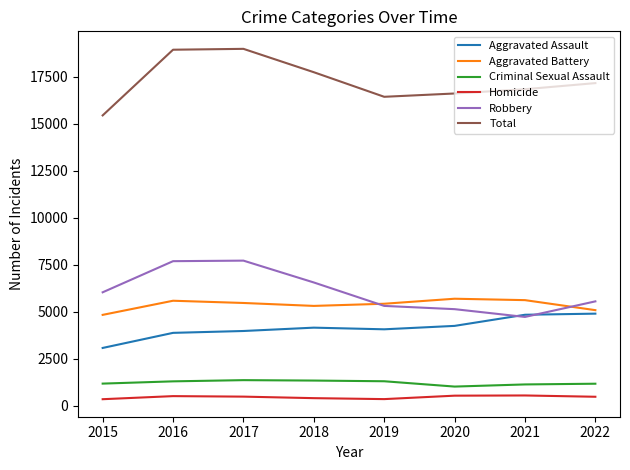

Is it true that Aggravated Assault equals 6576 at 2019?

False